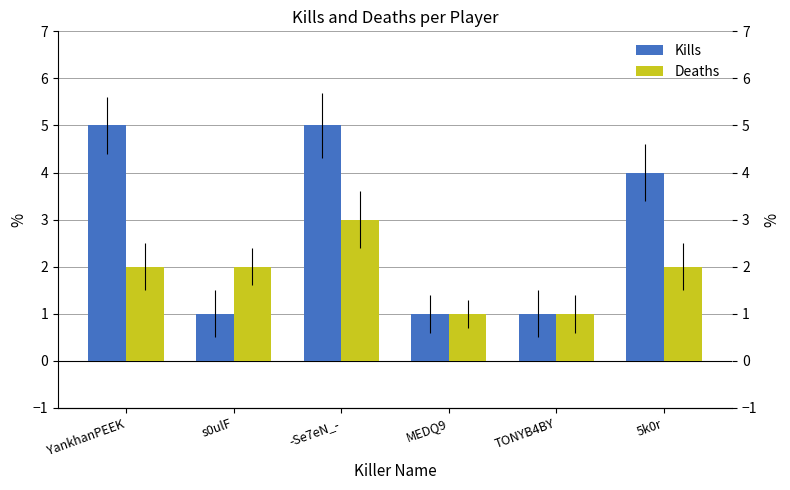

Between YankhanPEEK and MEDQ9, which is larger?

YankhanPEEK